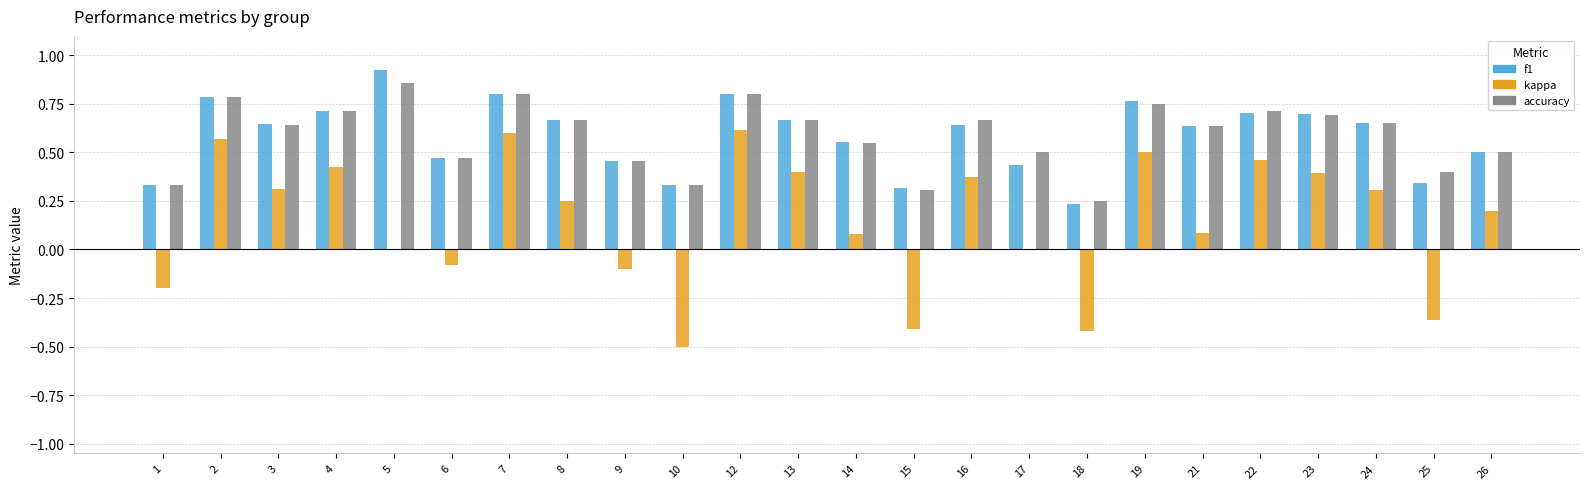

Is the value of accuracy at 5 greater than the value of f1 at 7?

Yes